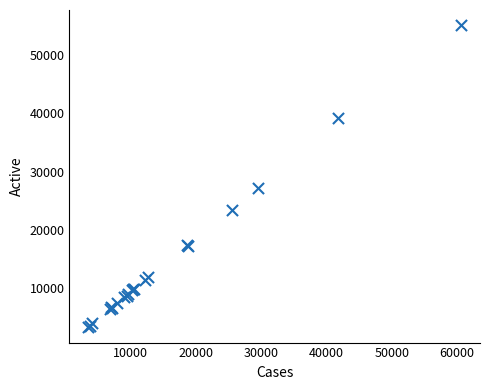

What Y value in the scatter plot is closest to 29178?

27209